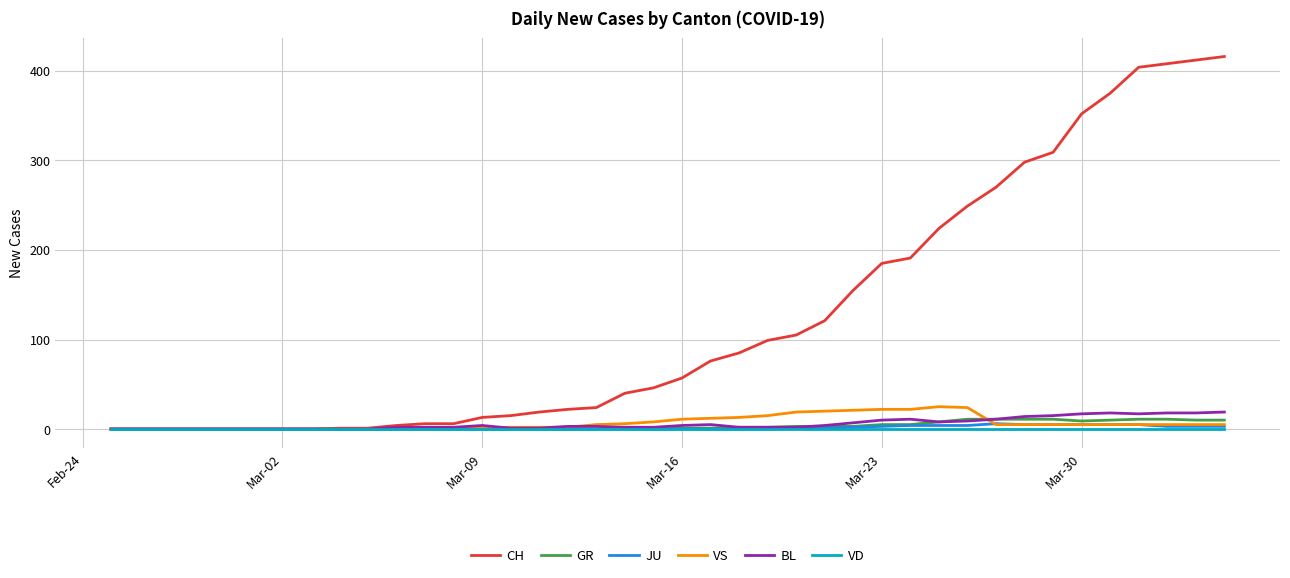

How many lines are shown in the chart?

6